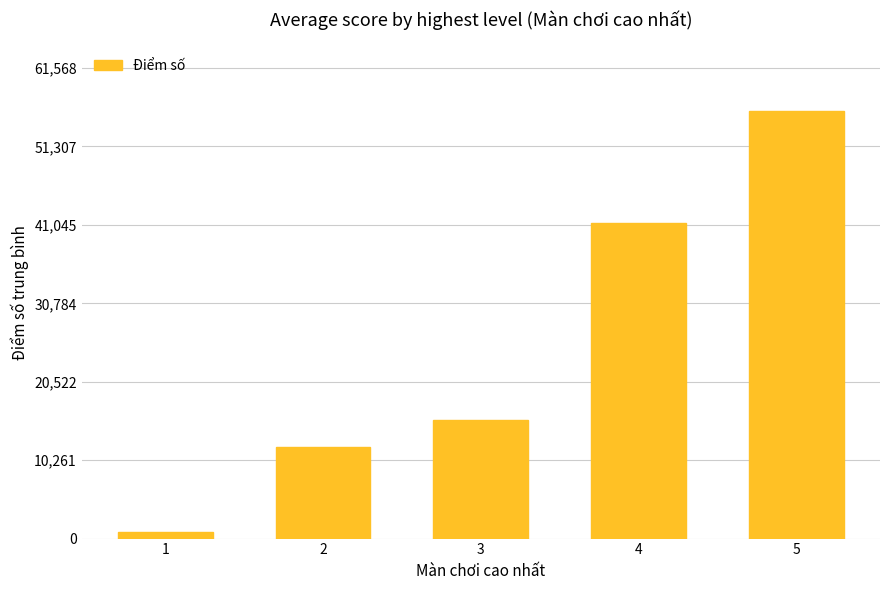

How many bars are there in total?

5